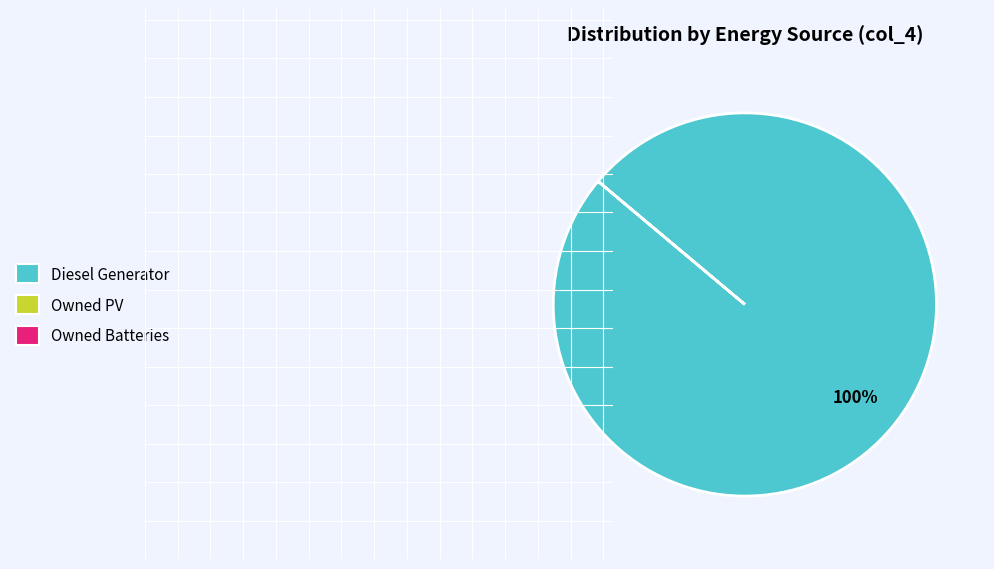

How many slices are in this pie chart?

1